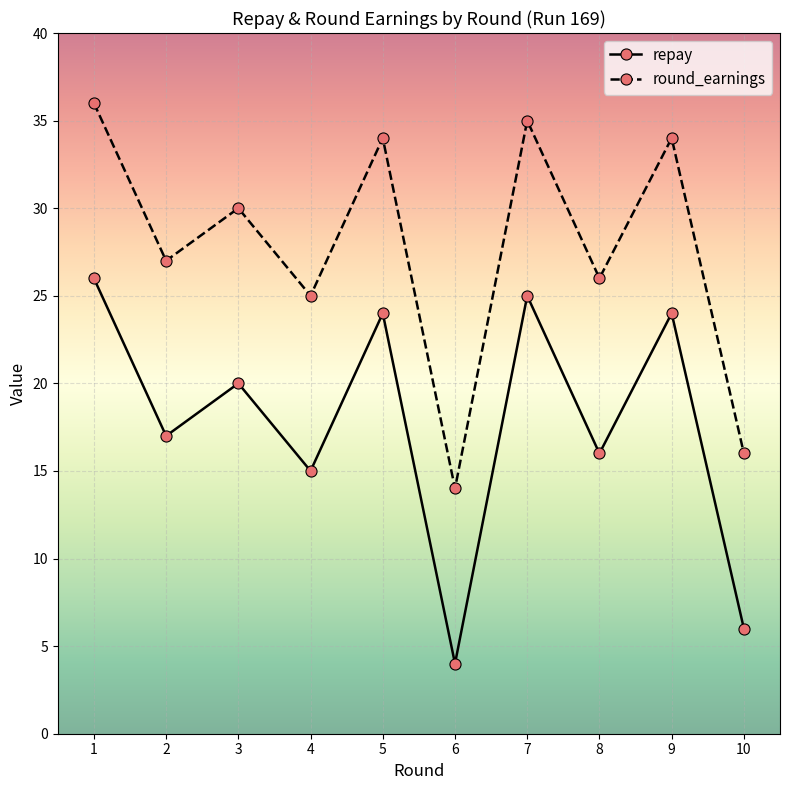

What is the spread (max minus min) of values at 6?

10